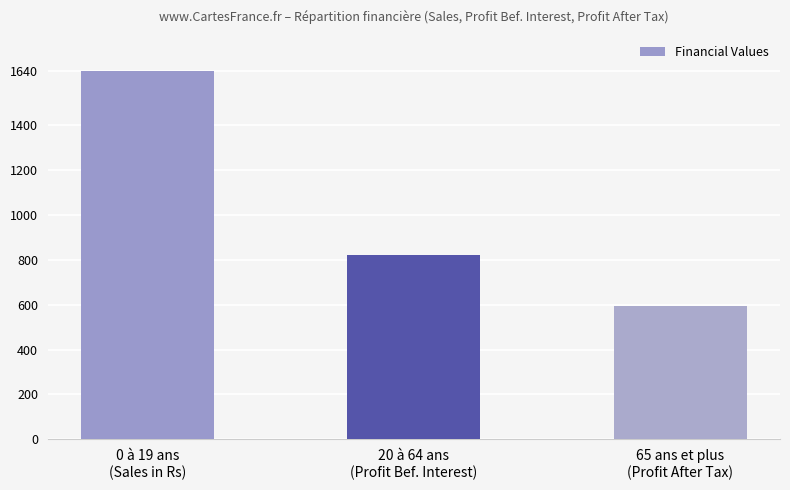

Is it true that the value at 0 à 19 ans
(Sales in Rs) is 1640345.0?

True